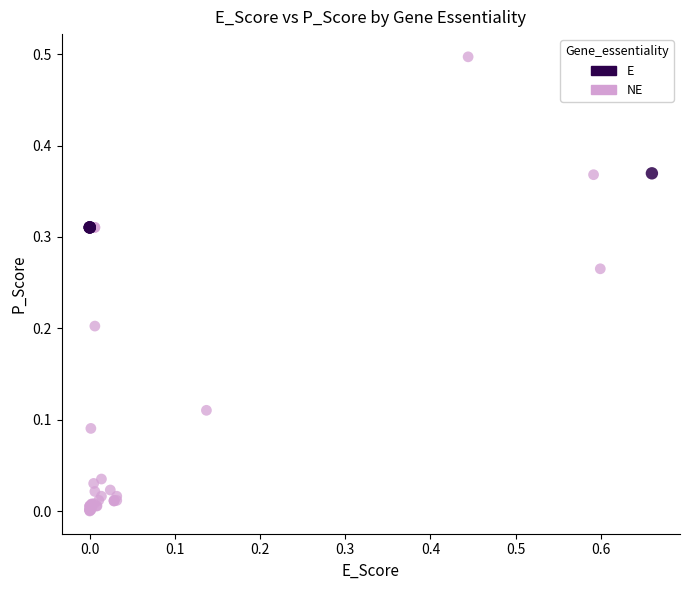

Which series has the widest spread of Y values?

NE